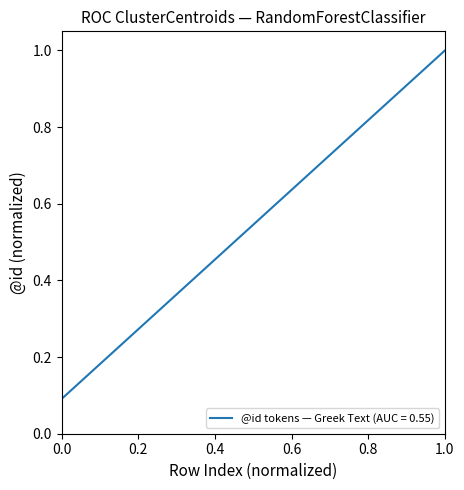

Is this an area chart (filled region under the line)?

No